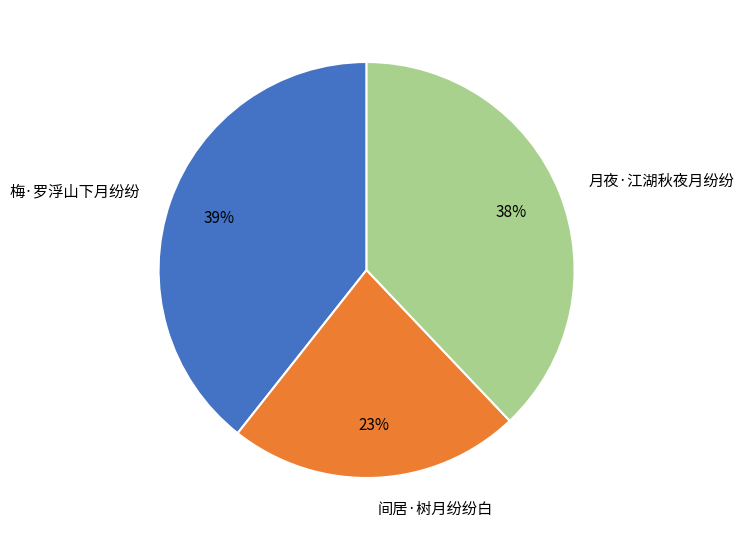

Which category has the biggest portion of the pie?

梅·罗浮山下月纷纷